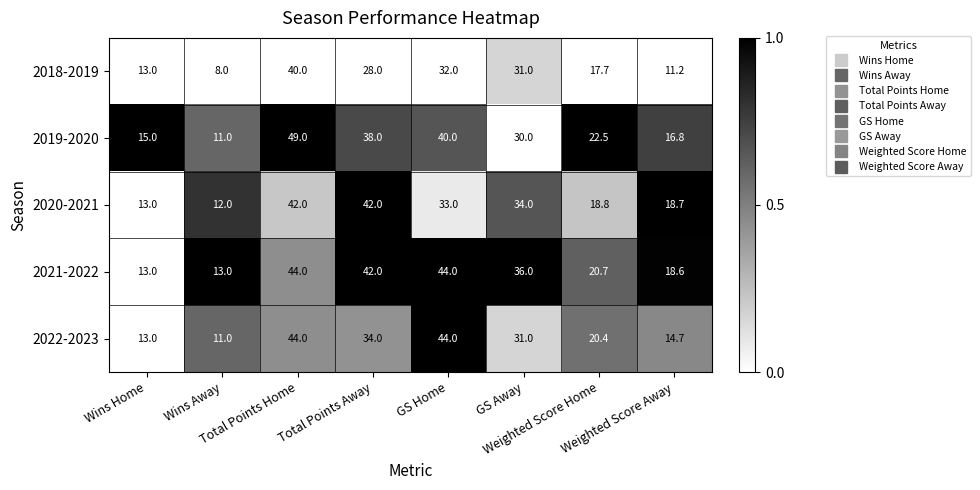

Between GS Home and Weighted Score Home, which series saw the biggest shift?

2022-2023